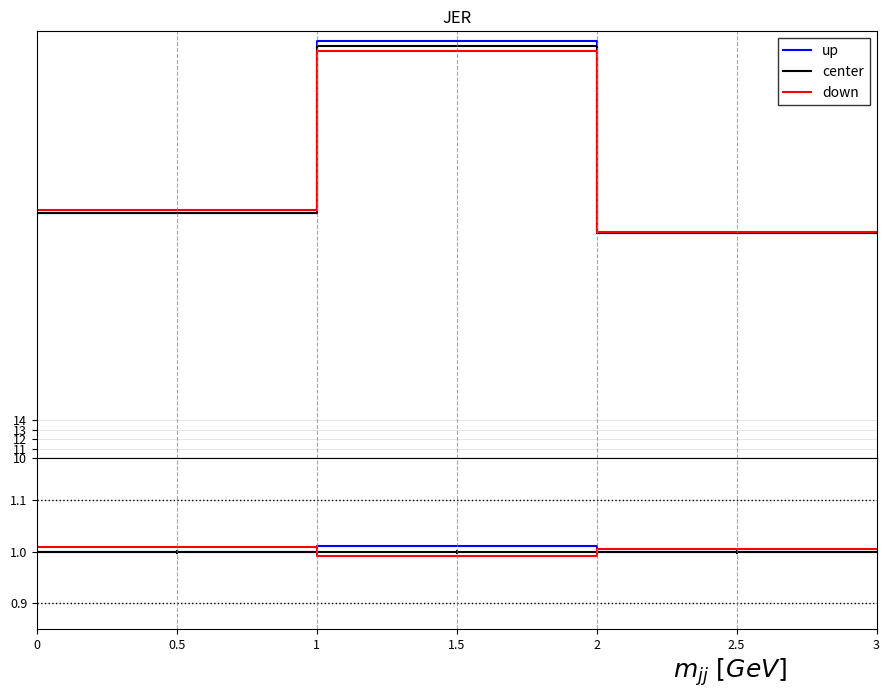

True or false: up has a value of 1.4 at 0.

False